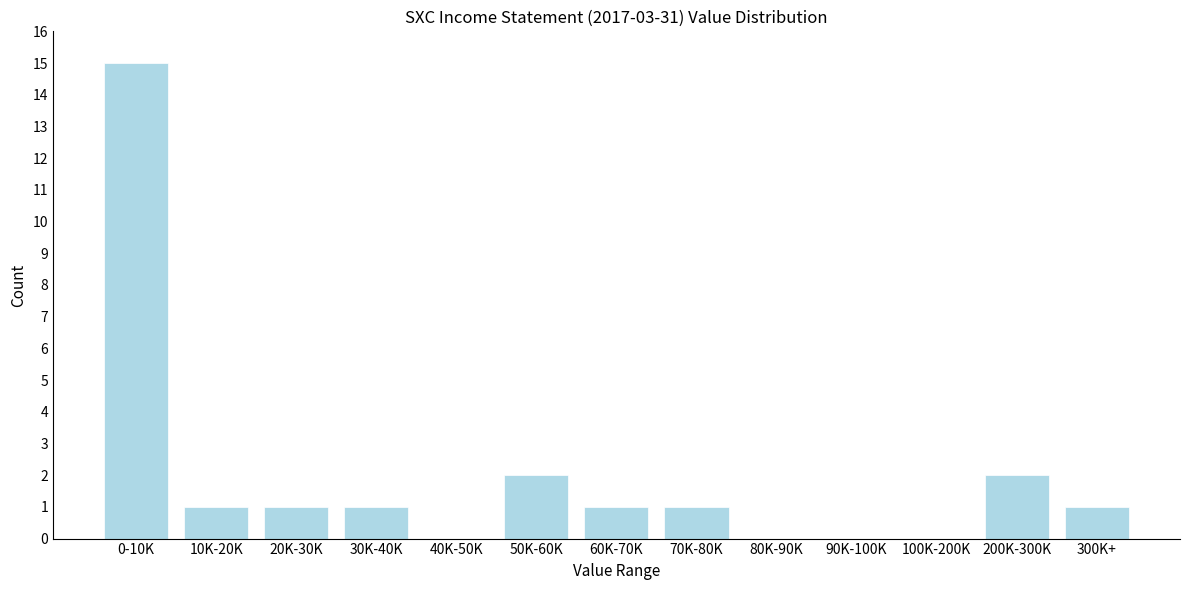

Reading left to right, what are all the values shown in this chart?

0-10K=15	10K-20K=1	20K-30K=1	30K-40K=1	40K-50K=0	50K-60K=2	60K-70K=1	70K-80K=1	80K-90K=0	90K-100K=0	100K-200K=0	200K-300K=2	300K+=1